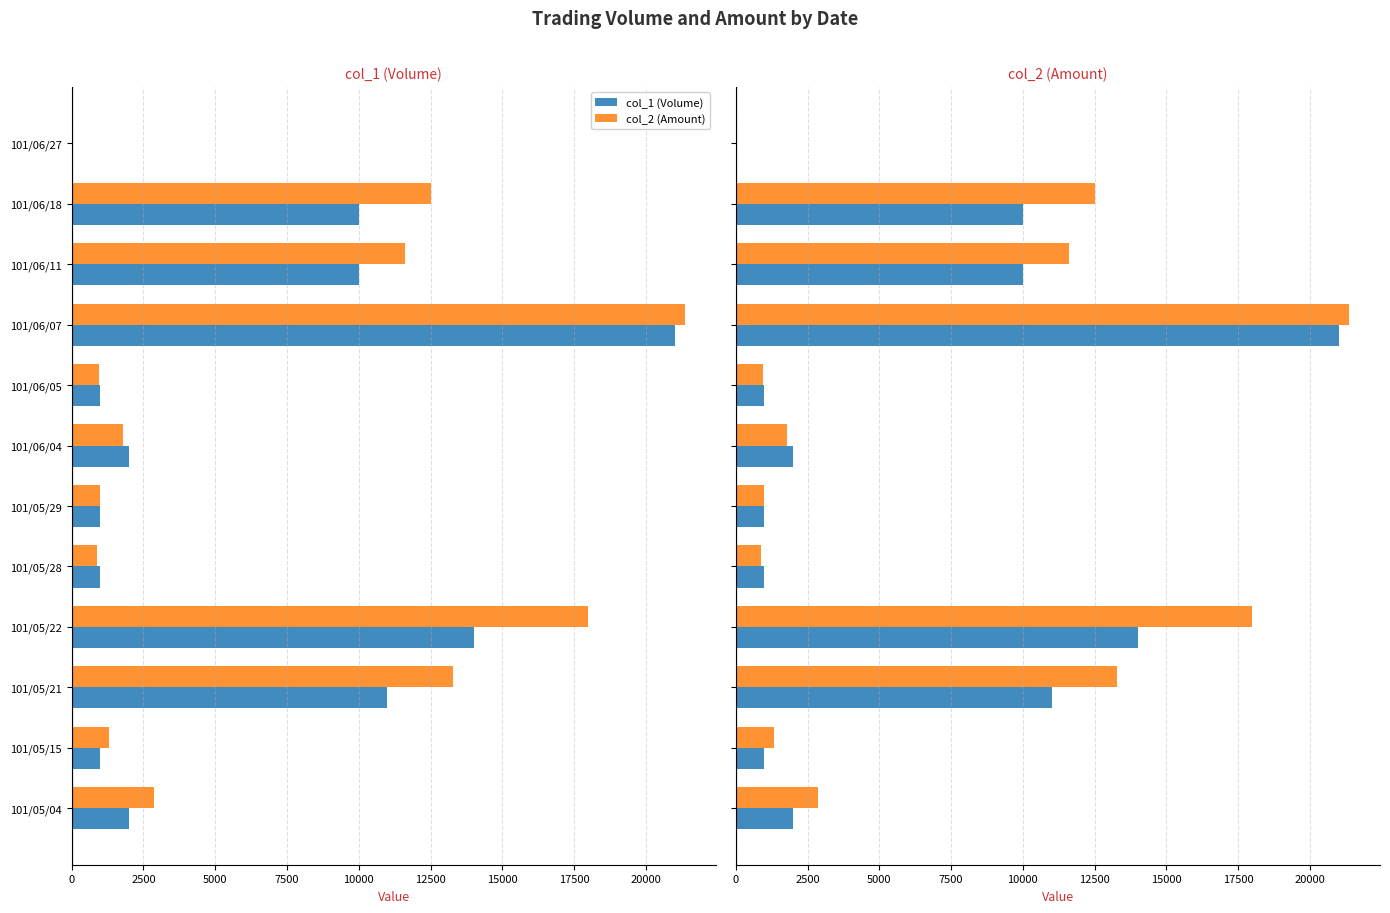

Is the value of col_1 (Volume) at 101/05/29 greater than the value of col_2 (Amount) at 101/05/21?

No